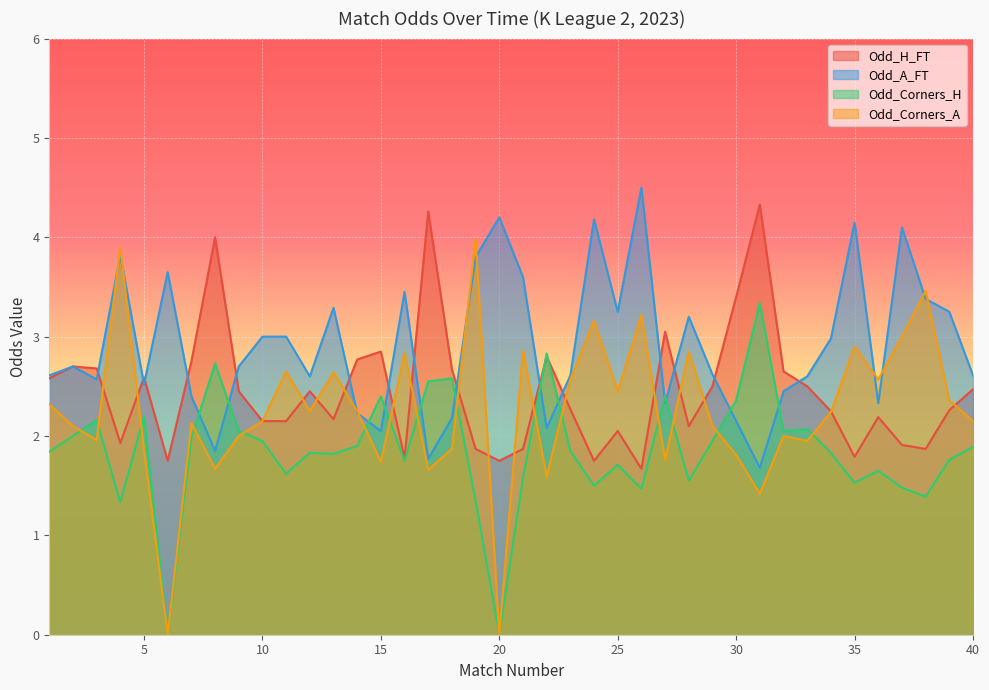

At which category is the sum across all series the highest?

19